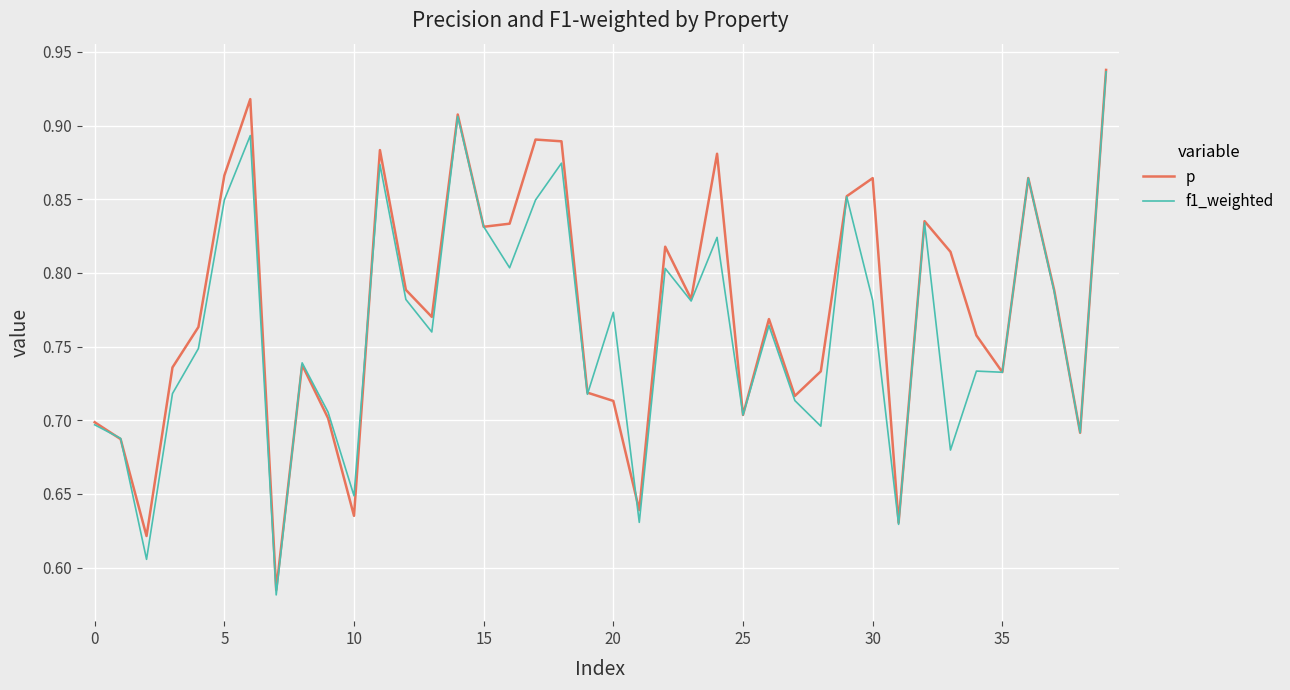

Which series has the widest spread of values?

f1_weighted